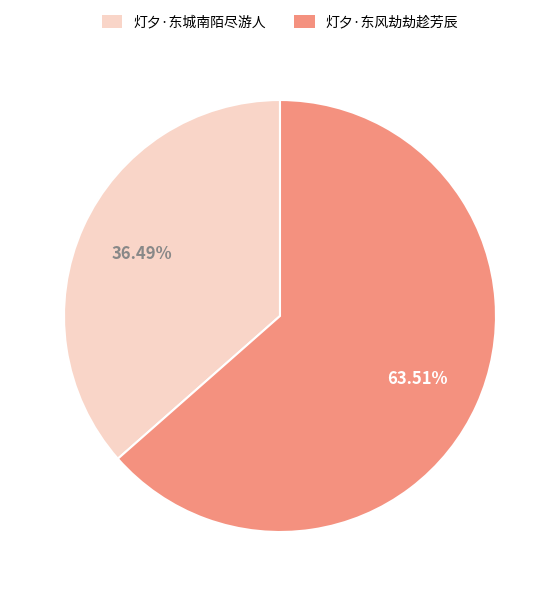

What is the total percentage of 灯夕·东风劫劫趁芳辰 and 灯夕·东城南陌尽游人?

100.0%